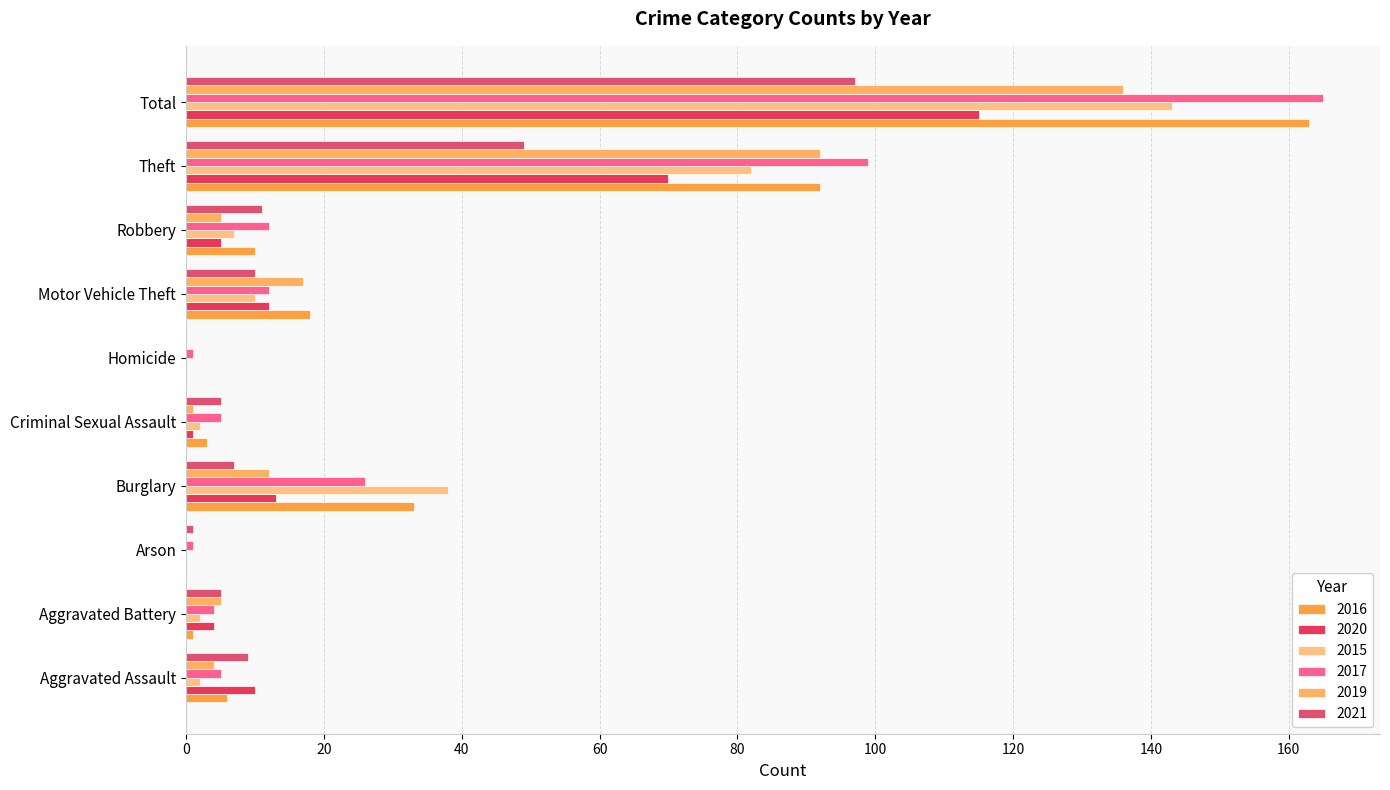

What is the total value across all series at Aggravated Battery?

21